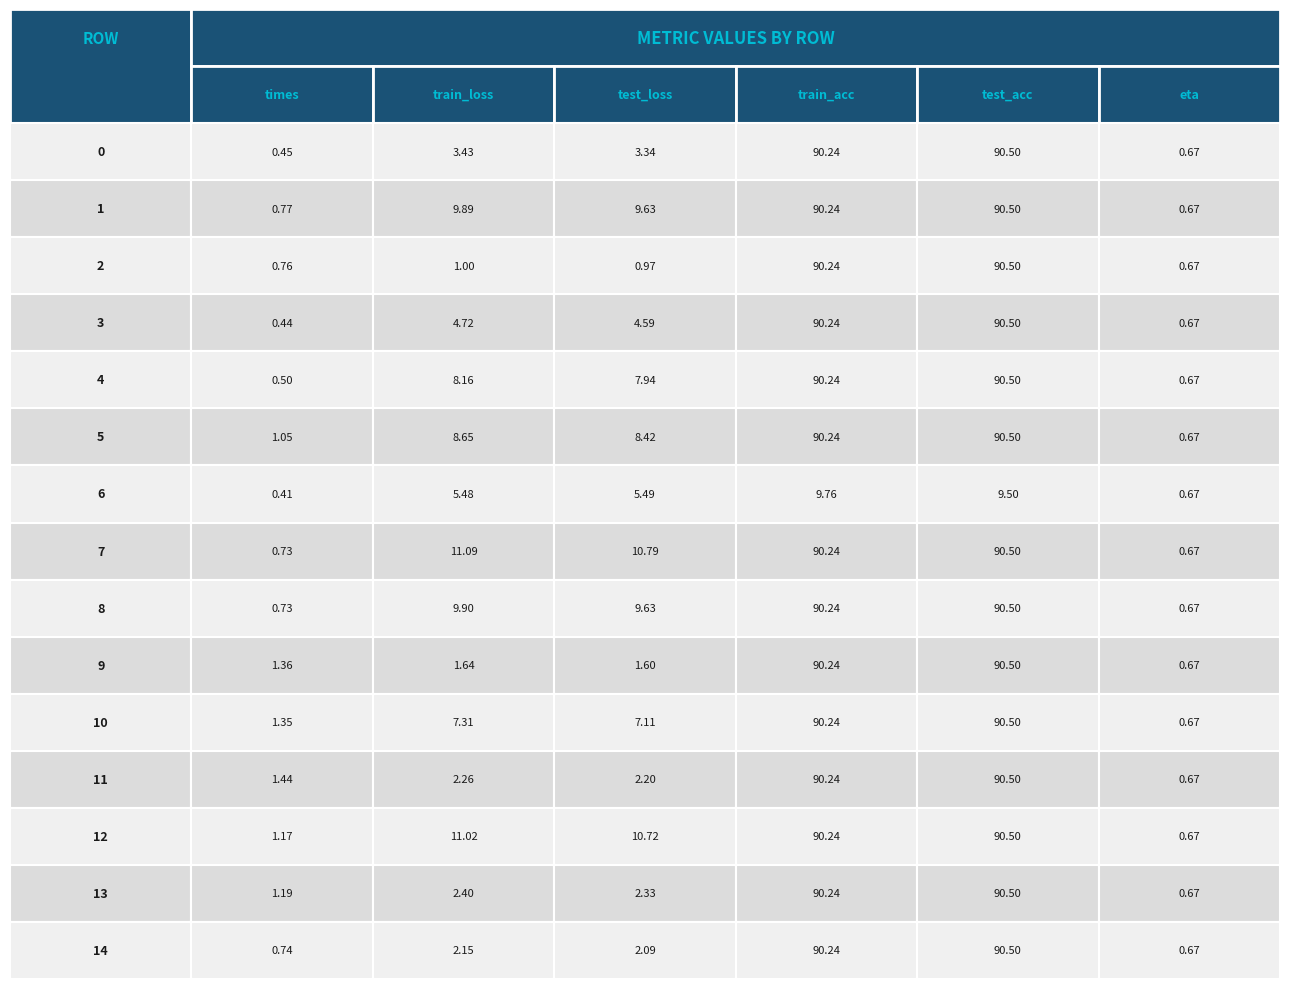

Count the number of categories in the chart.

6